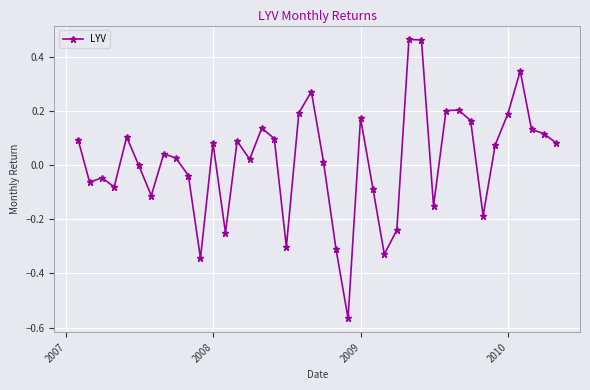

What is the sum of all values?

0.7